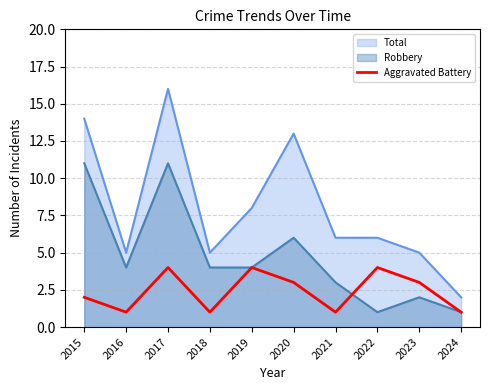

What is the difference between the highest and lowest values at 2022?

5